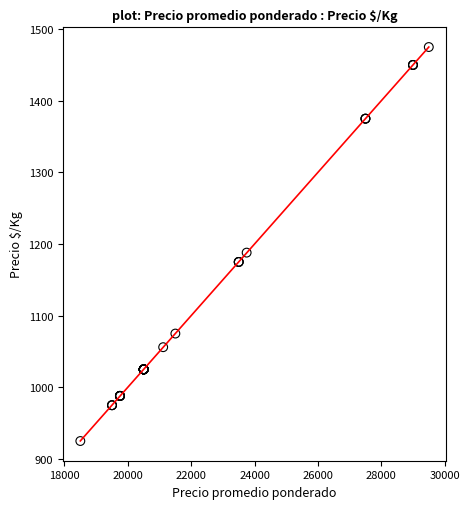

What Y value in the scatter plot is closest to 1200?

1188